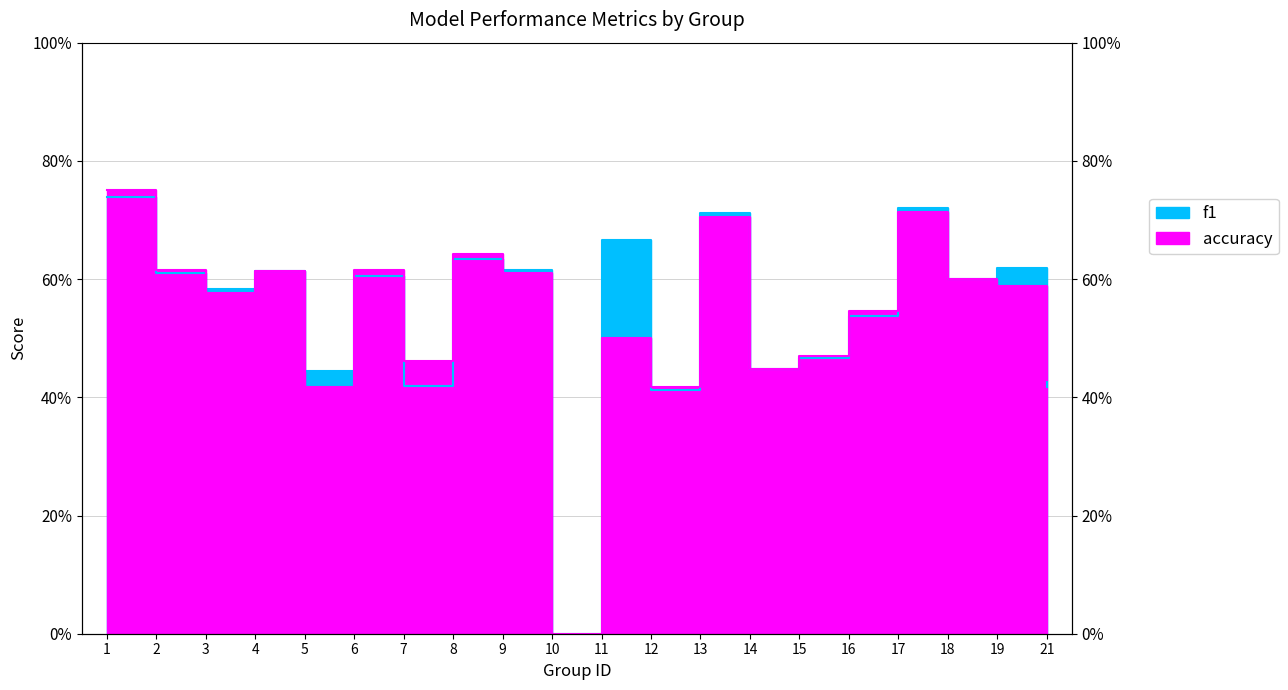

The f1 series shows 0.6 at 18. True or false?

True